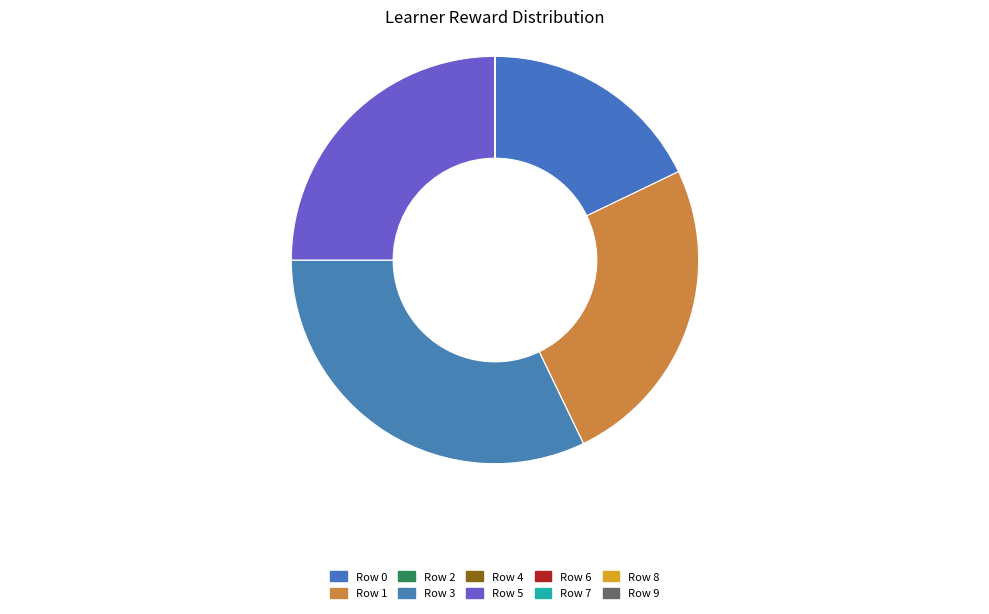

What is the total percentage of Row 0 and Row 3?

50.0%